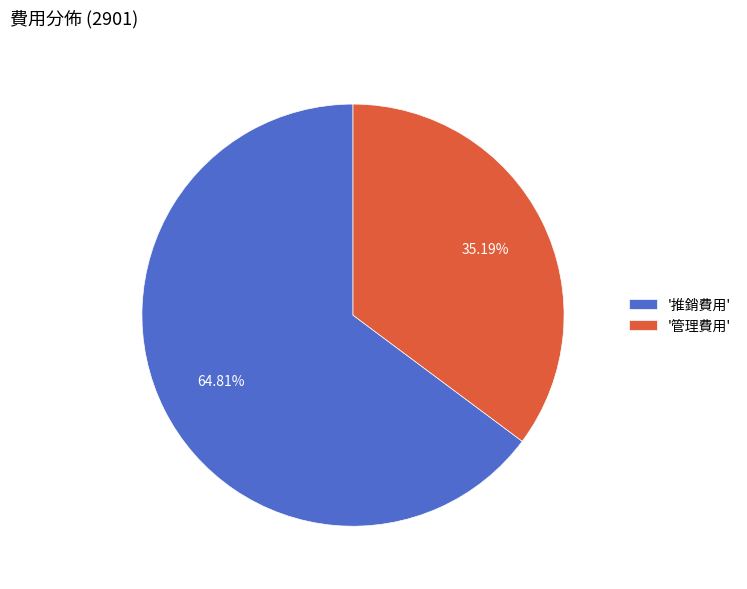

Between '管理費用' and '推銷費用', which is larger?

'推銷費用'